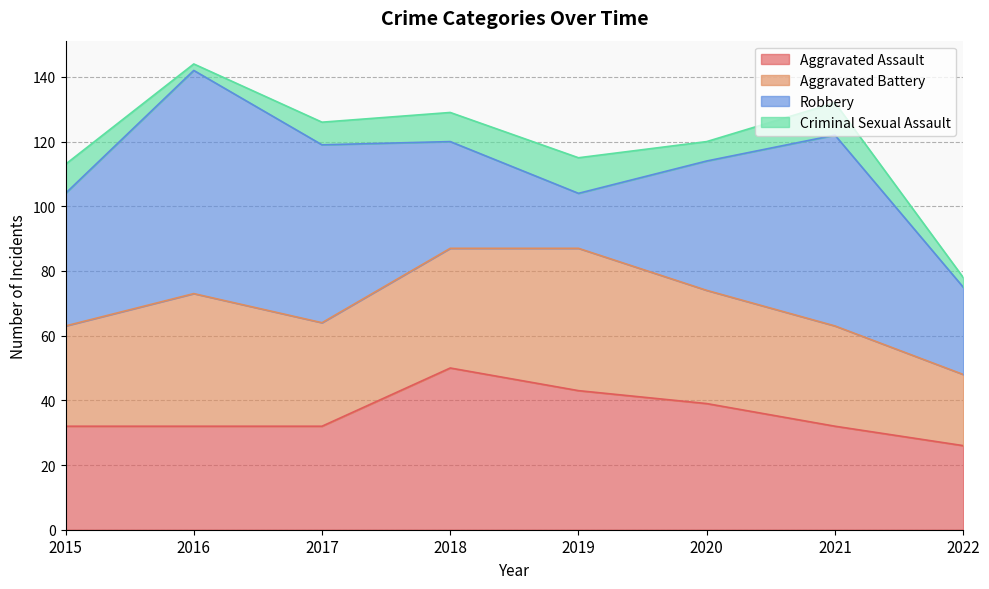

Does the chart display data point markers on the line(s)?

No